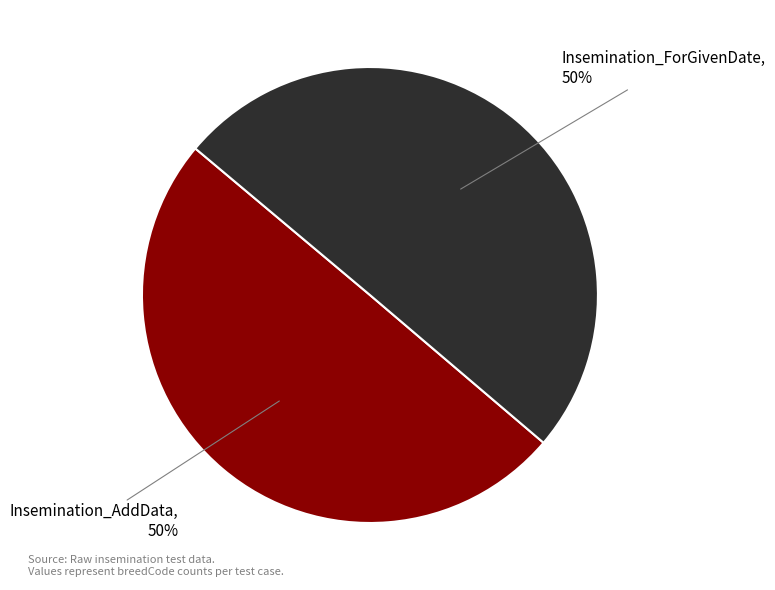

How many segments does this pie chart have?

2